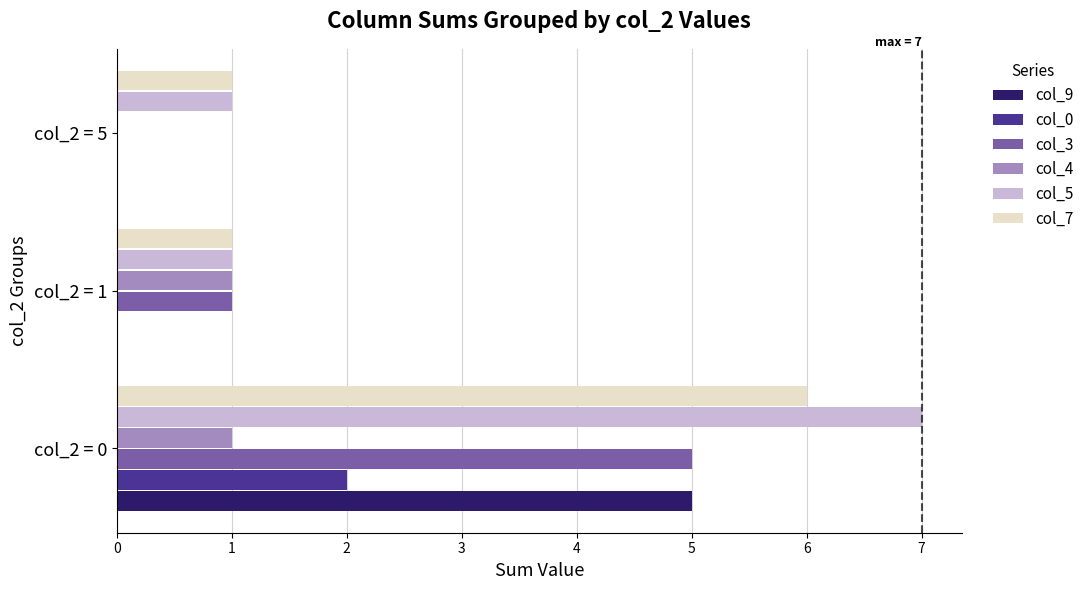

At which category is the sum across all series the highest?

col_2 = 0